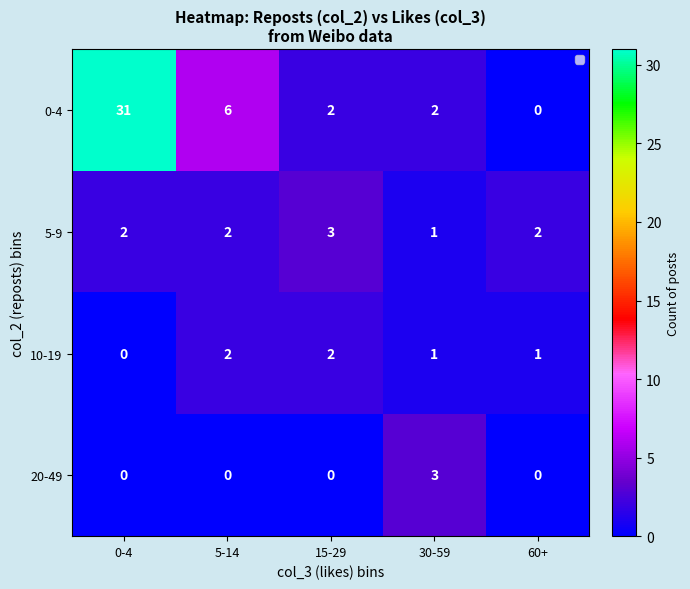

At which category is the sum across all series the highest?

0-4